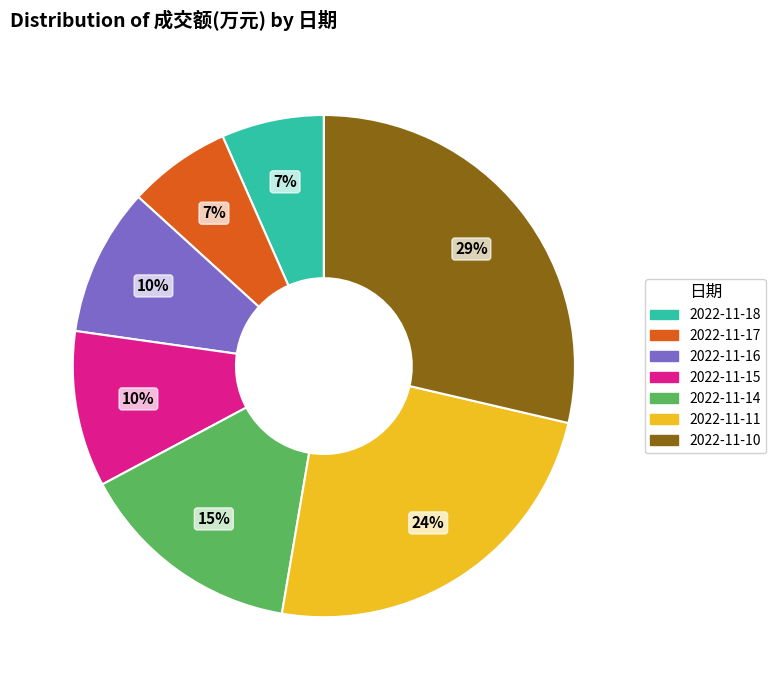

To the nearest percent, what is the difference between the largest and smallest slice percentages?

22%